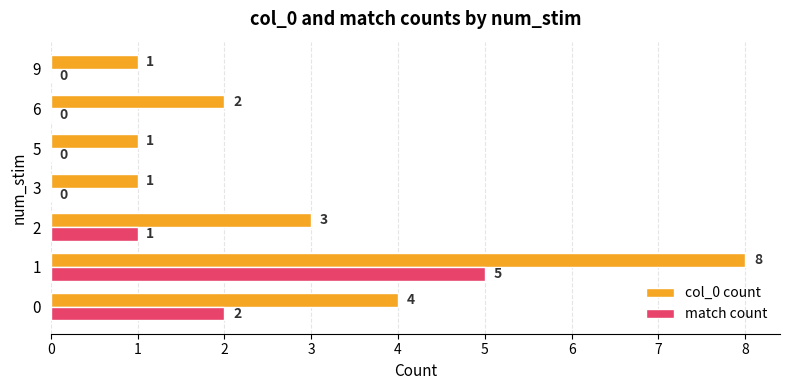

What is the average value of the match count series?

1